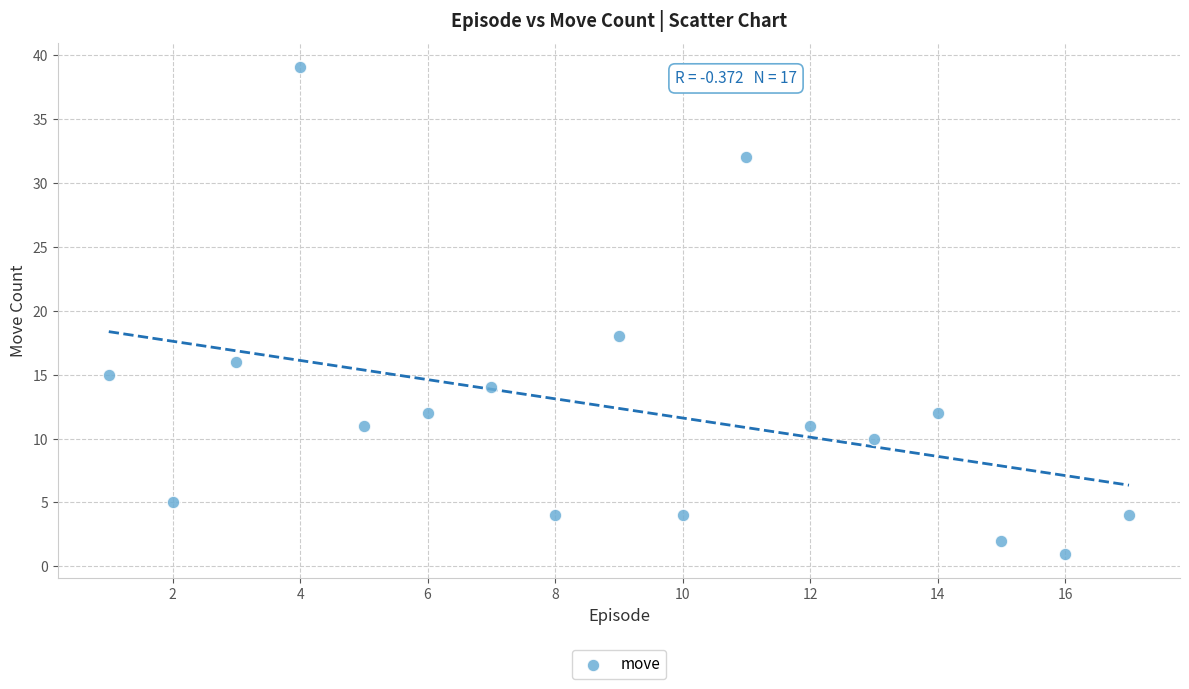

What is the range of Y values (max minus min)?

38